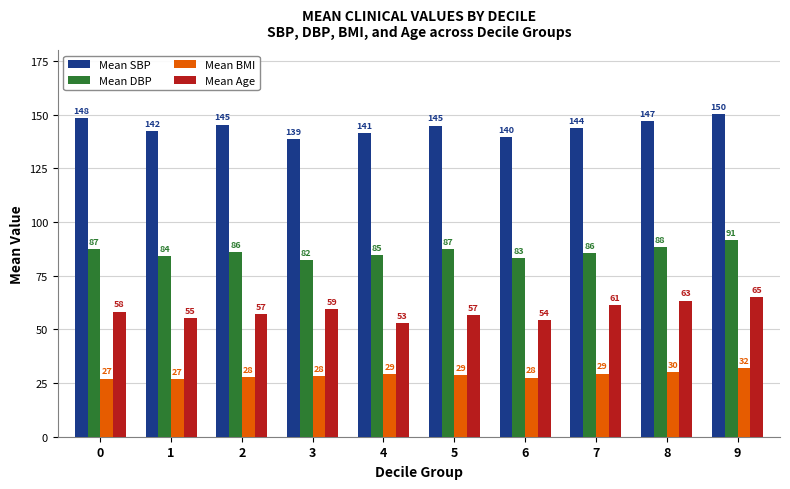

Which series has the largest range (max minus min)?

Mean Age